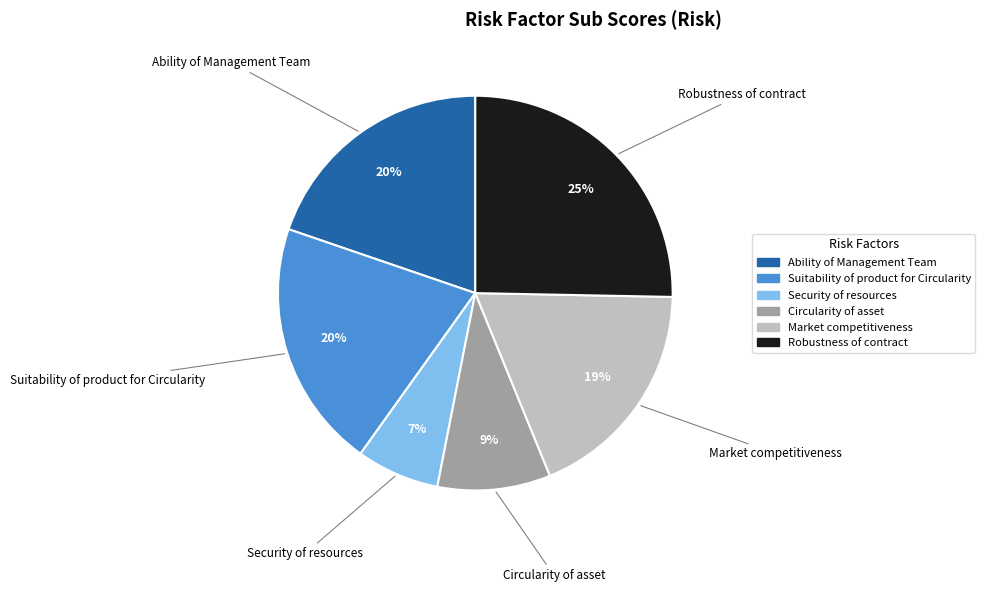

Does Circularity of asset account for over 50% of the chart?

No